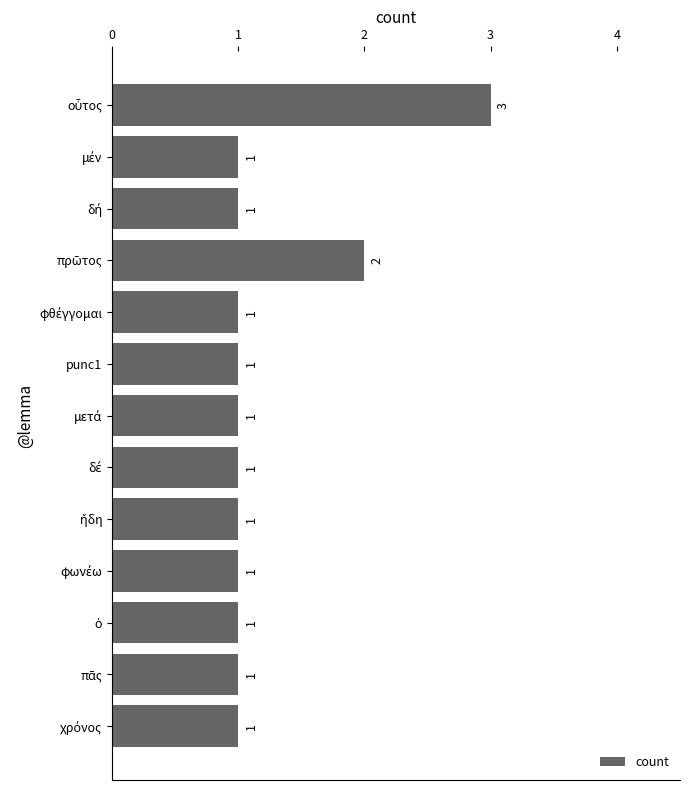

How many values are between 1 and 2?

12